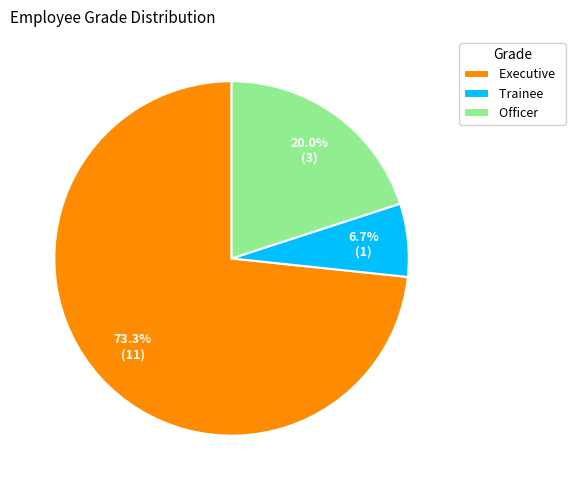

Which category has the biggest portion of the pie?

Executive